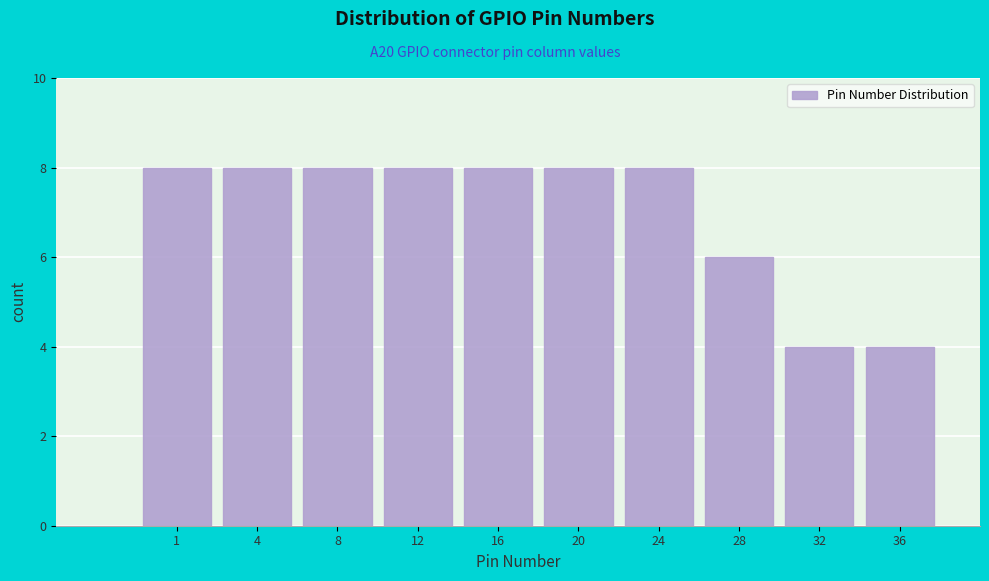

Reading right to left, what are all the values shown in this chart?

36=4	32=4	28=6	24=8	20=8	16=8	12=8	8=8	4=8	1=8